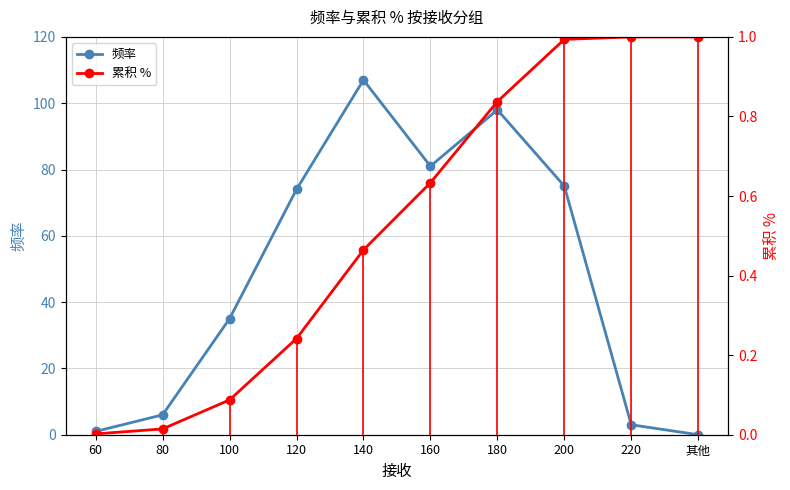

Rank the series by their average value, from lowest to highest.

累积 %, 频率